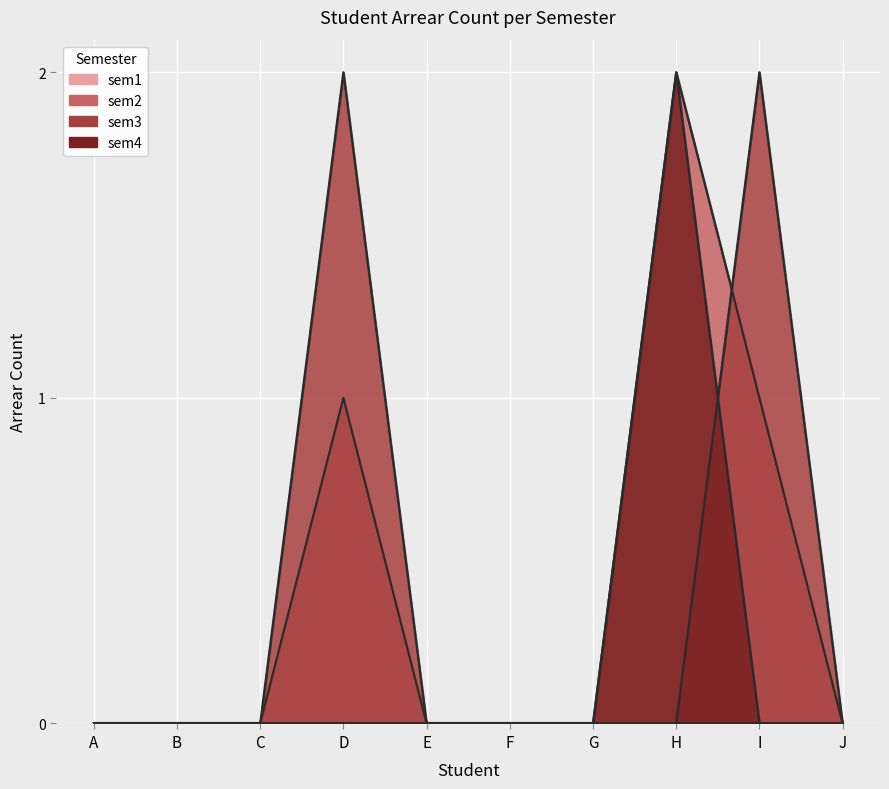

True or false: sem2 and sem4 cross at least once.

False